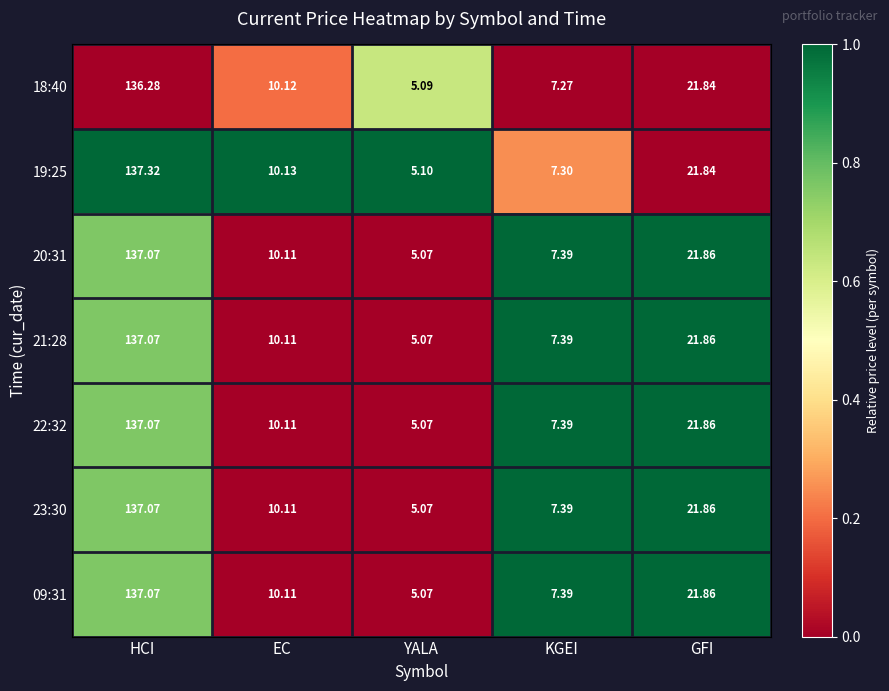

Is the value of 22:32 at KGEI greater than the value of 21:28 at EC?

No